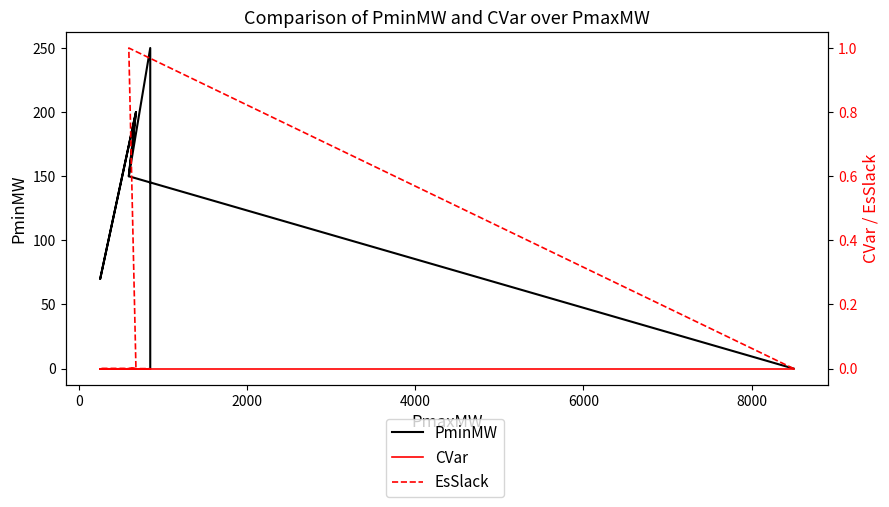

True or false: EsSlack and CVar intersect in this chart.

False